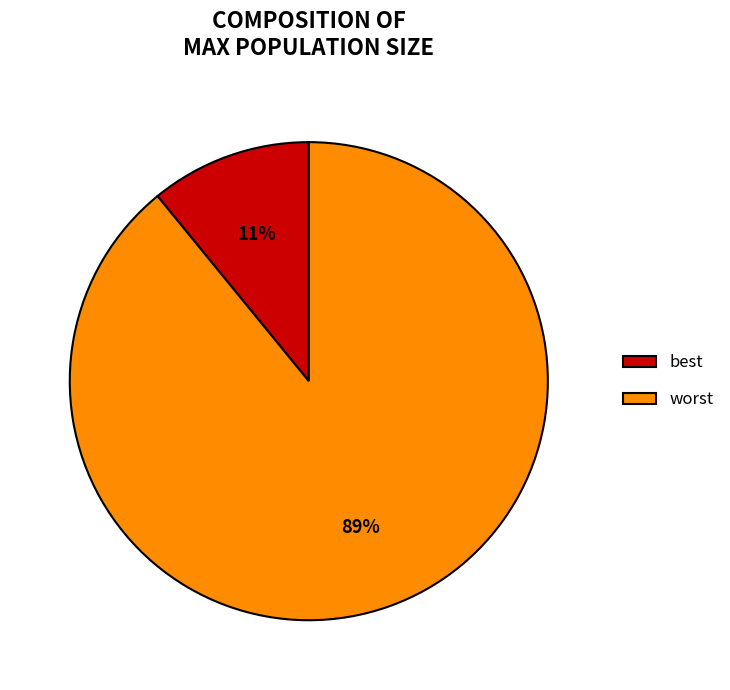

Which category has the biggest portion of the pie?

worst